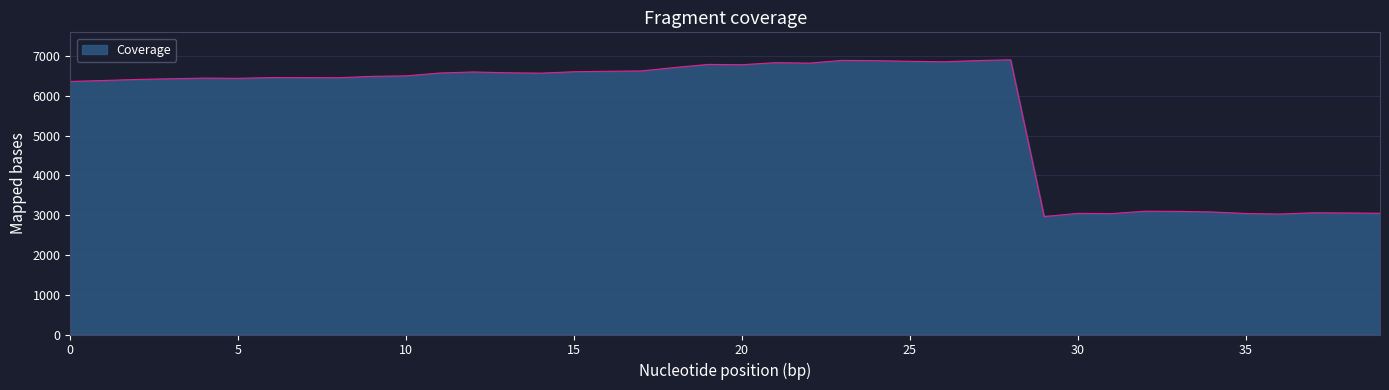

What is the difference between the maximum and minimum values?

3941